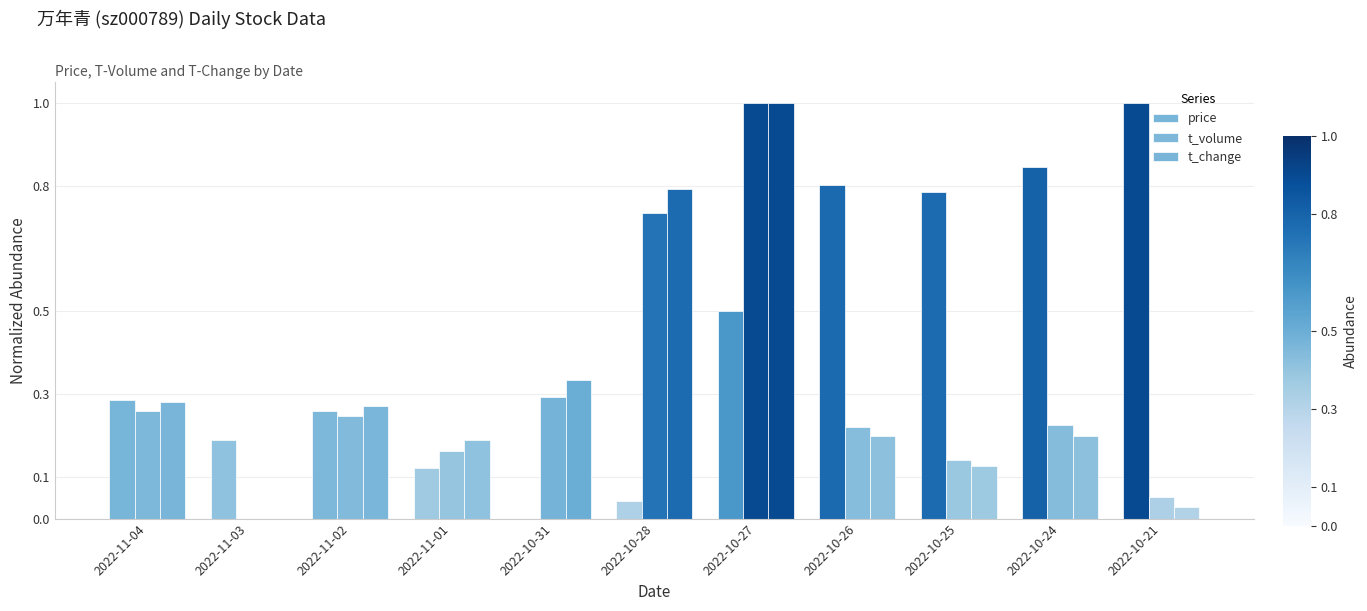

List the labels in order of t_change value, largest first.

2022-10-27, 2022-10-28, 2022-10-31, 2022-11-04, 2022-11-02, 2022-10-26, 2022-10-24, 2022-11-01, 2022-10-25, 2022-10-21, 2022-11-03